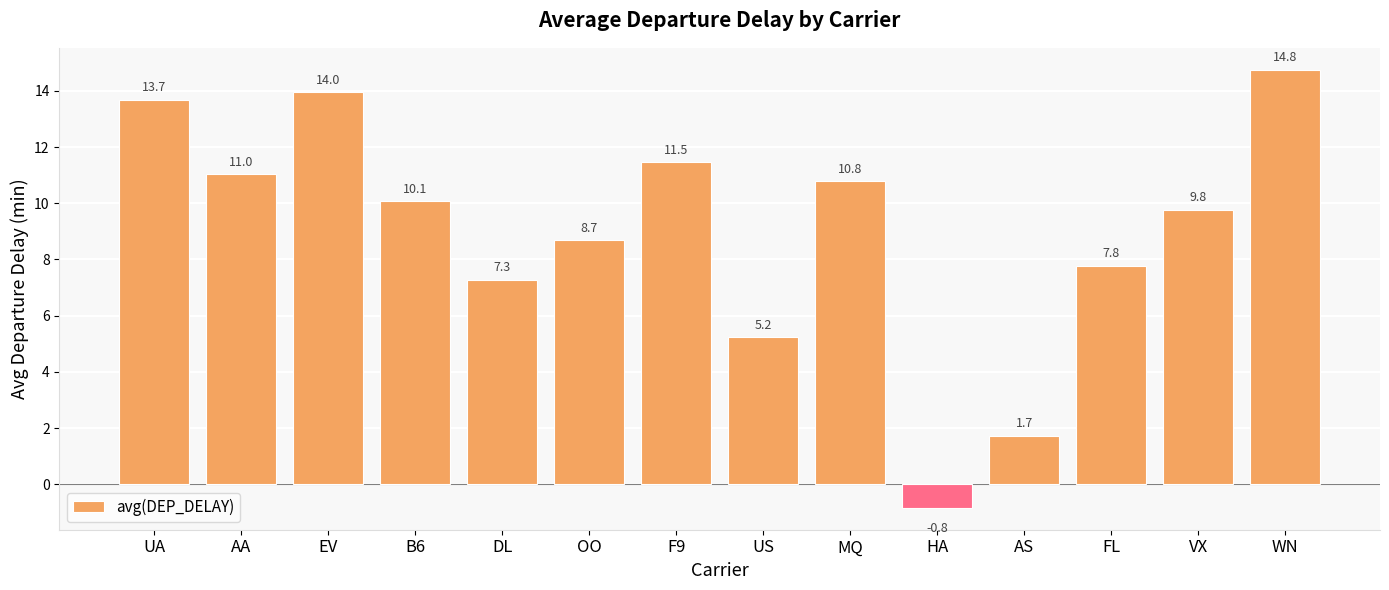

How many data points does each series have?

14